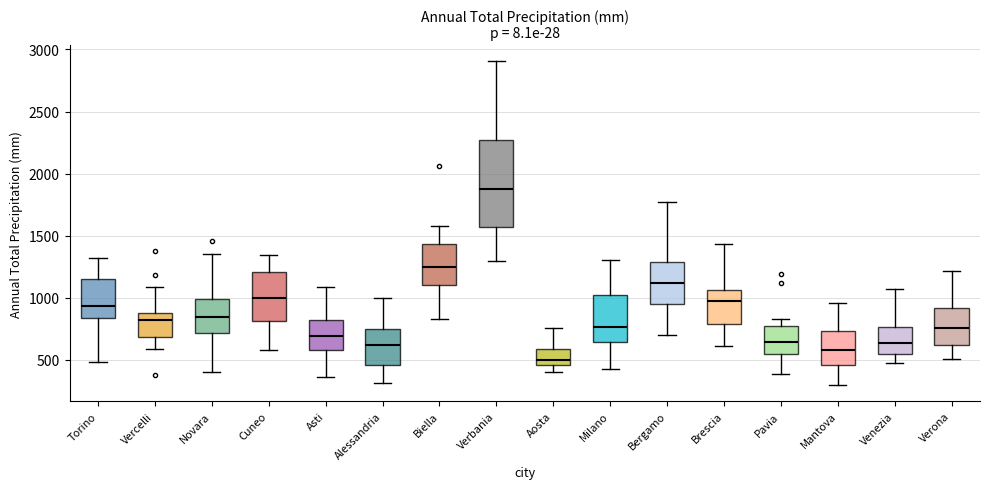

Where does the median line of the box for Mantova sit on the y-axis? The values are not printed on the chart, so give them approximately, as read against the axis.

600